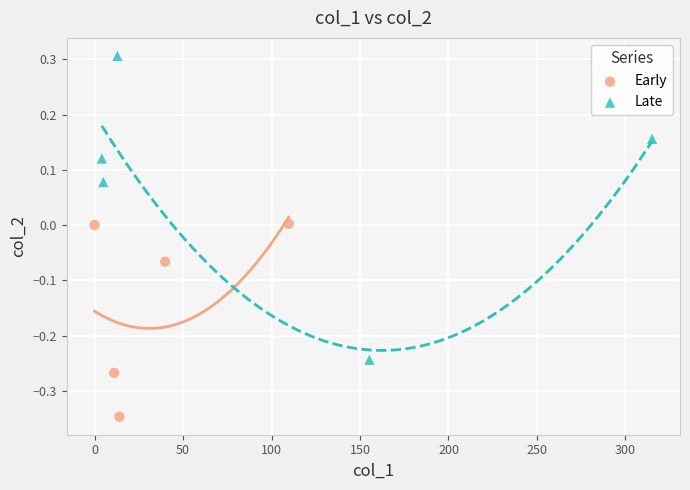

Which series has the widest spread of Y values?

Late